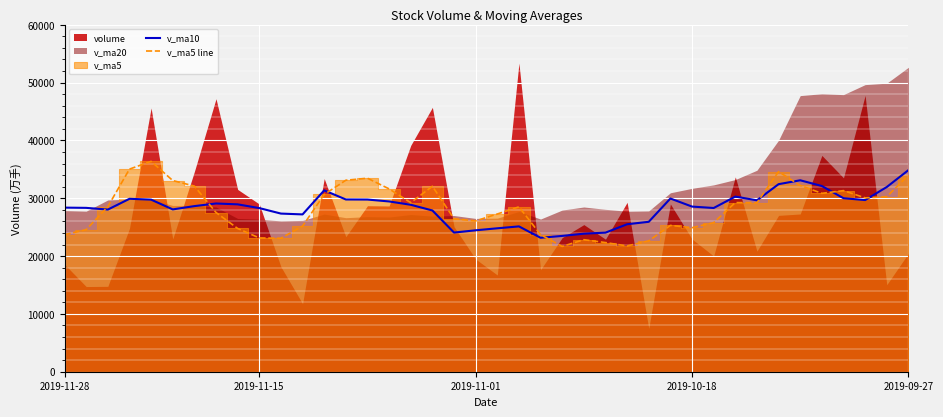

What is the lowest value of the v_ma10 series?

23164.6